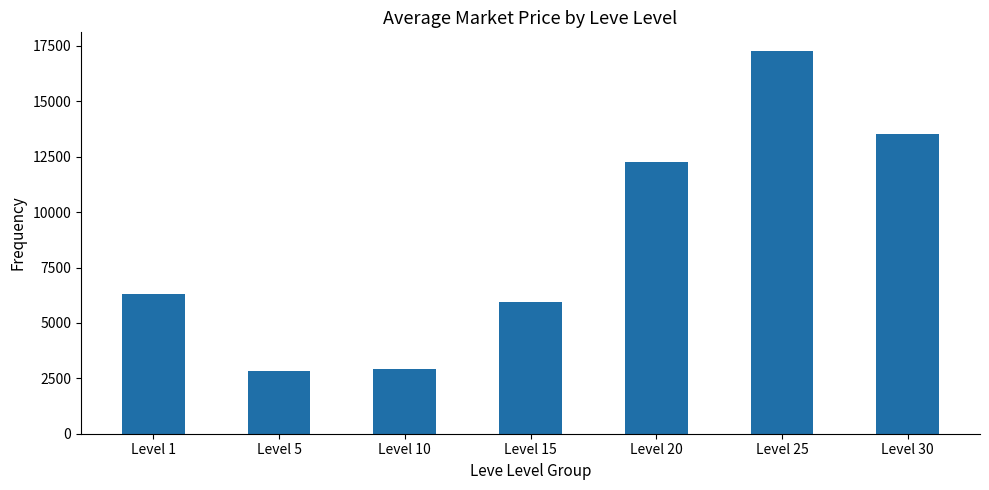

True or false: the data shows 12279.4 at Level 20.

True